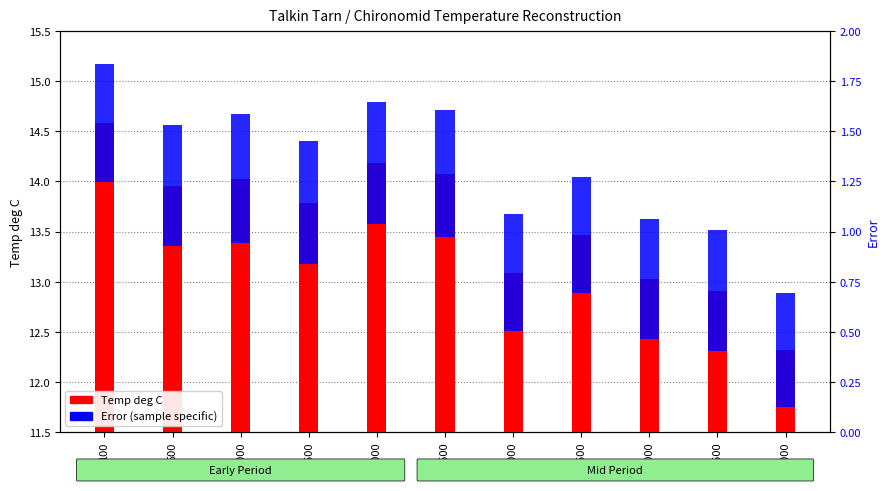

How many series are shown in this chart?

2